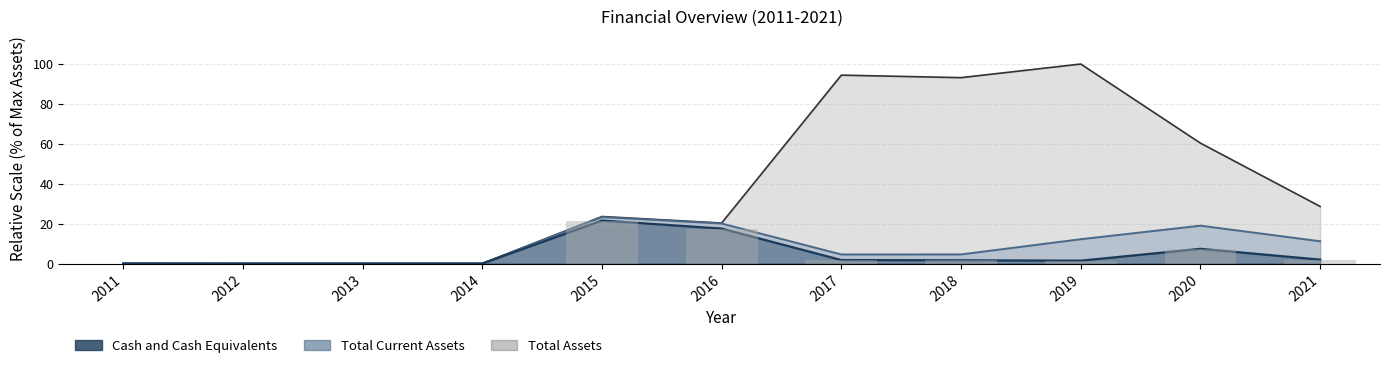

Rank the series by their maximum value, from lowest to highest.

Cash and Cash Equivalents, Total Current Assets, Total Assets